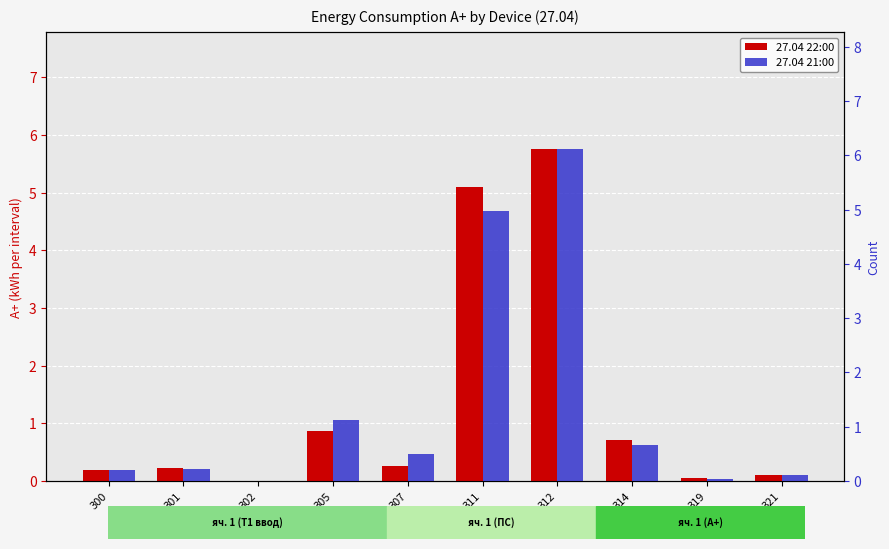

Rank the categories by 27.04 22:00 value from highest to lowest.

312, 311, 305, 314, 307, 301, 300, 321, 319, 302